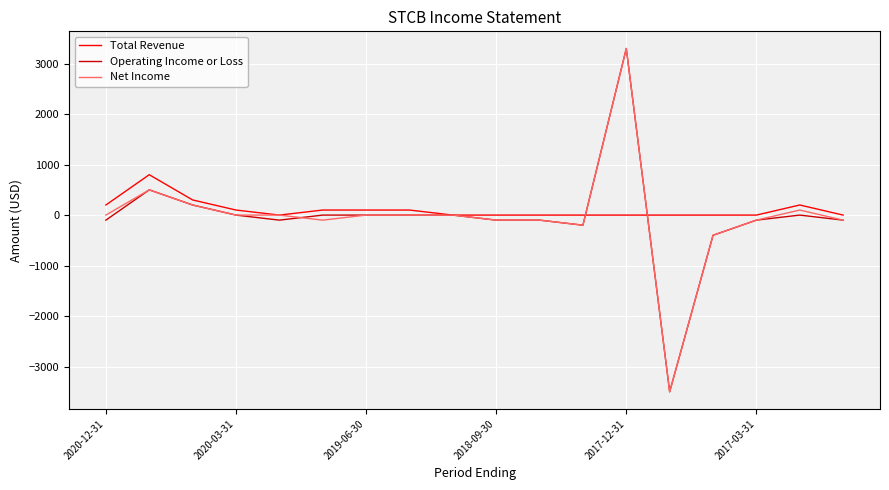

What is the minimum value for Net Income?

-3500